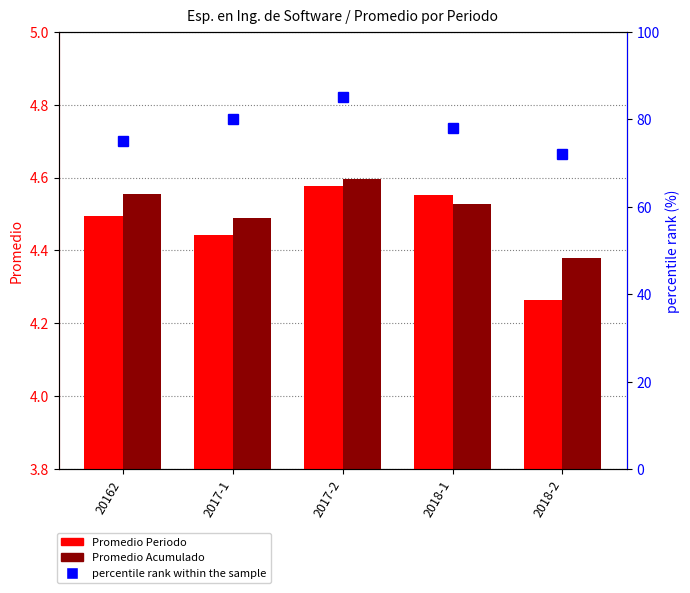

The value of Promedio Periodo at 2018-2 is 6.1. True or false?

False